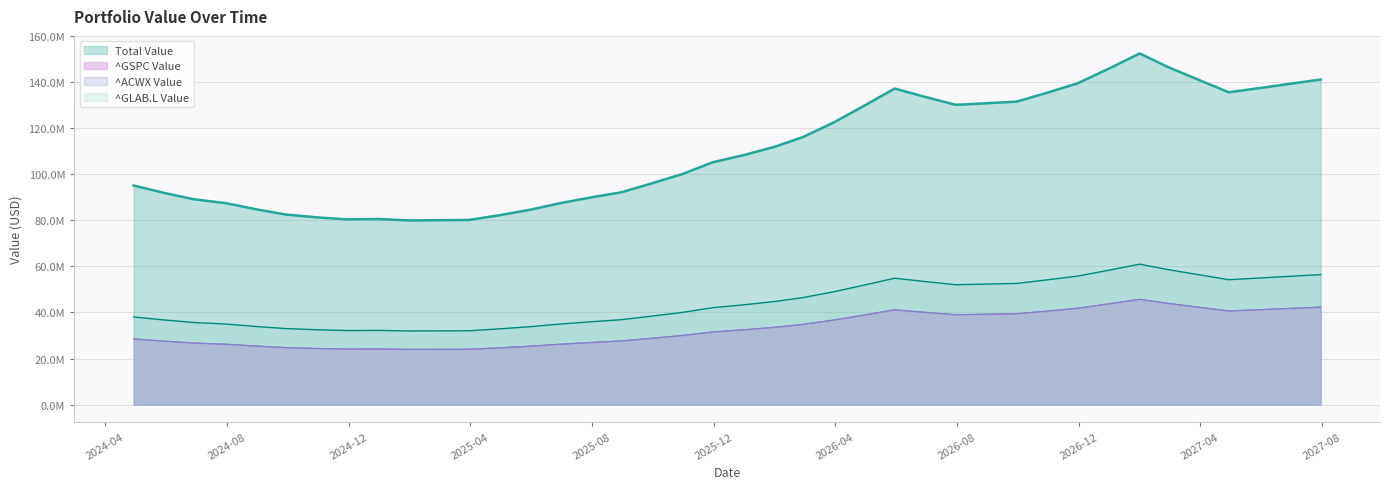

True or false: ^GLAB.L Value and ^GSPC Value intersect in this chart.

False